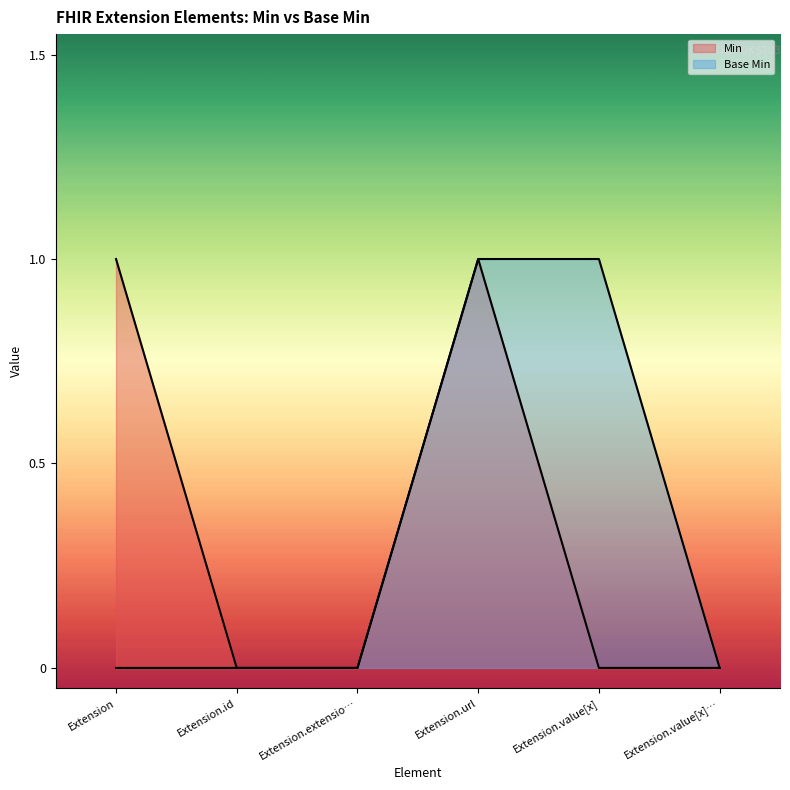

Is the value of Min at Extension.value[x] greater than the value of Base Min at Extension?

No